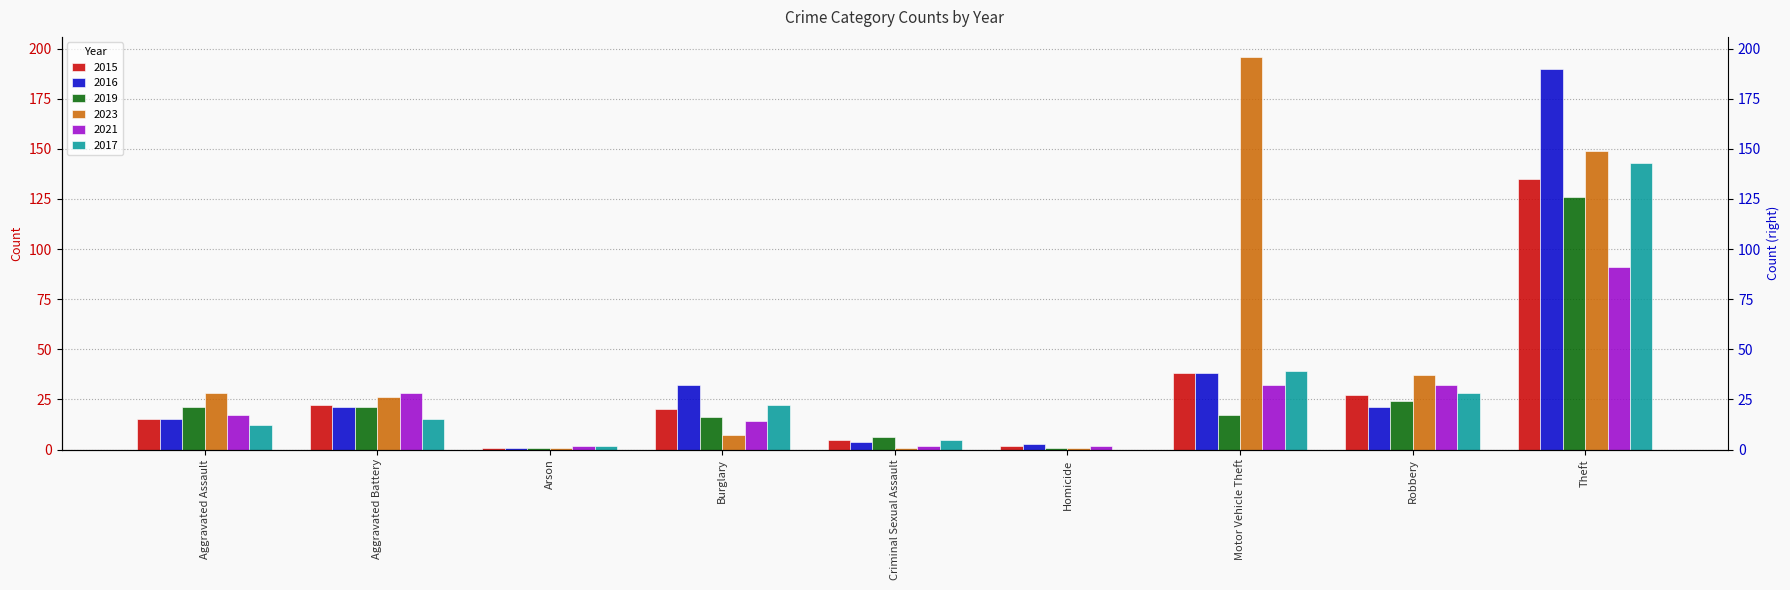

At which category does the chart reach its minimum across all series?

Homicide